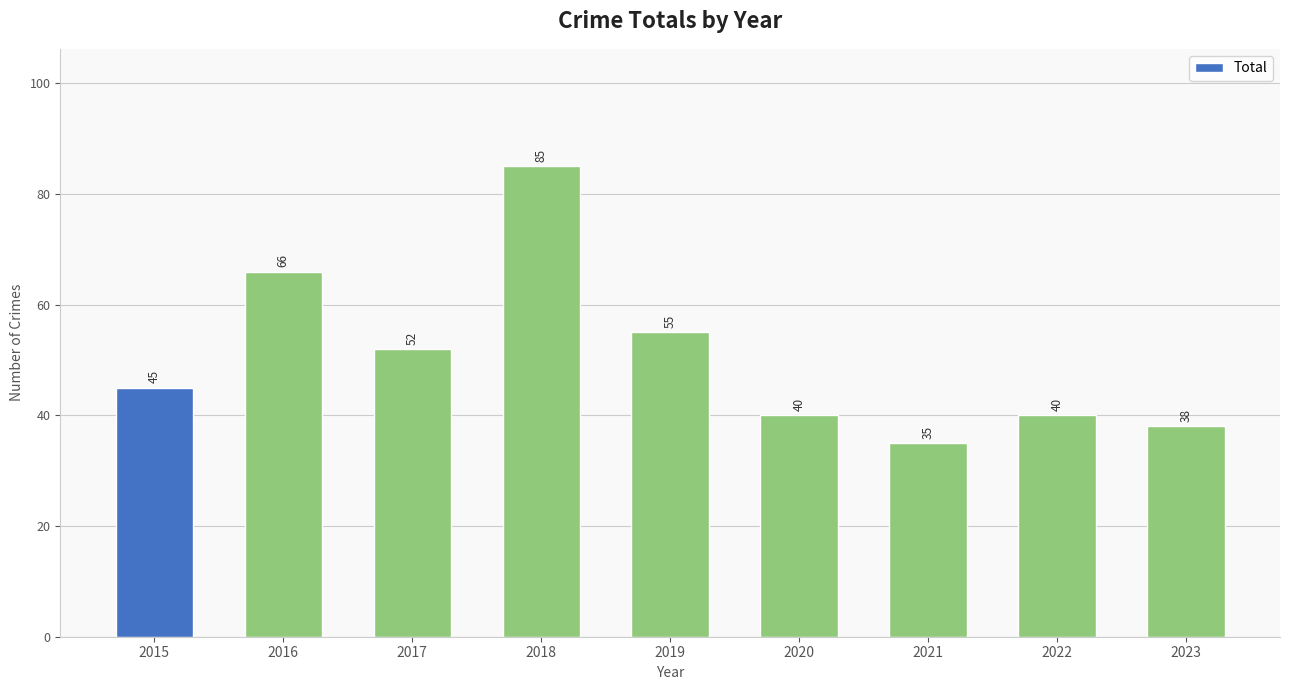

What is the ratio of the value at 2016 to the value at 2019?

1.2